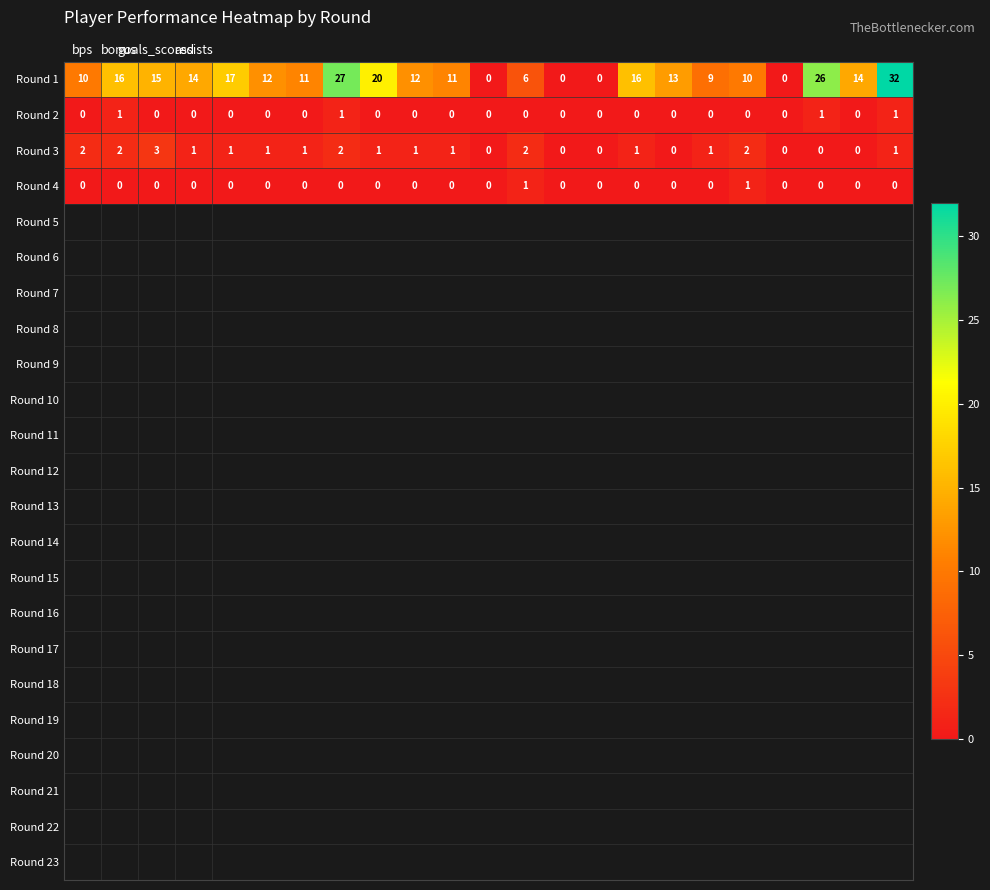

Count the number of categories in the chart.

23